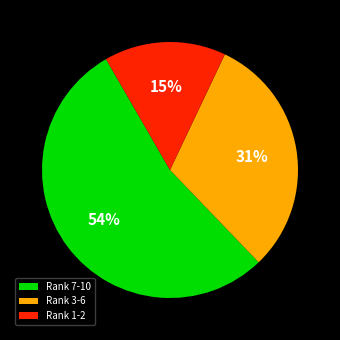

How many segments does this pie chart have?

3